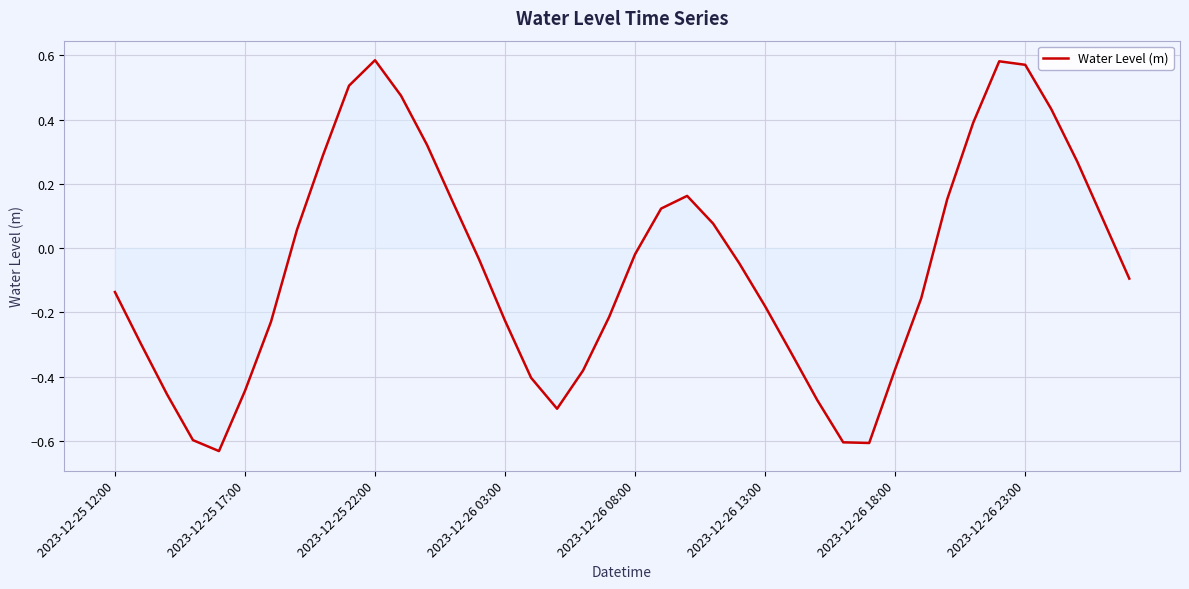

How many values are below zero?

23